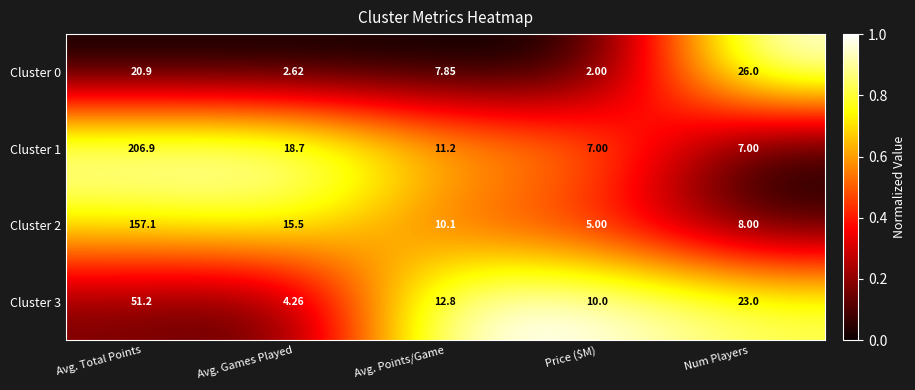

Count the number of data series in this chart.

4